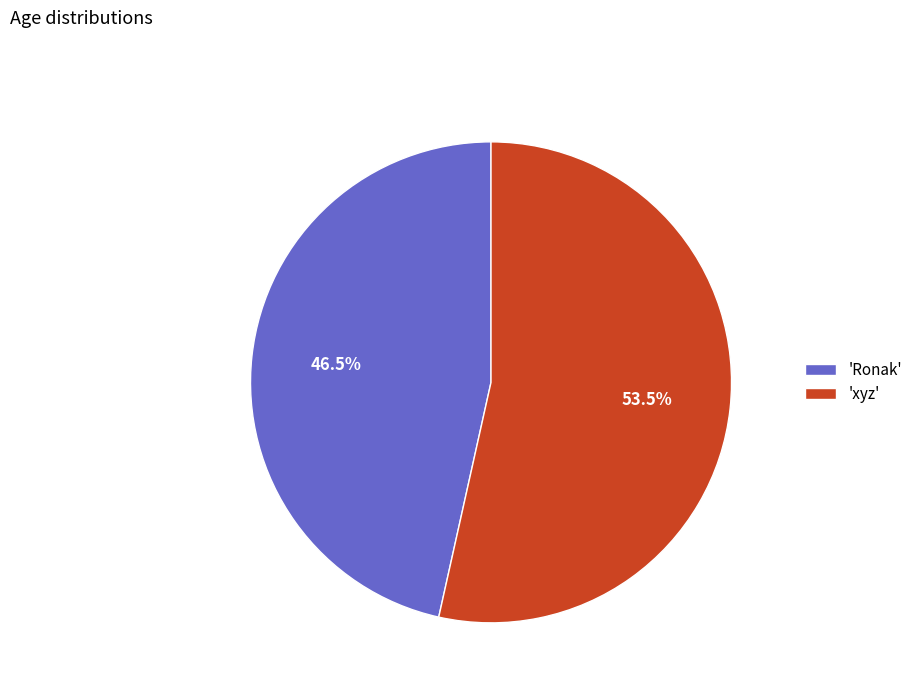

What is the ratio of the value at 'Ronak' to the value at 'xyz'?

0.9